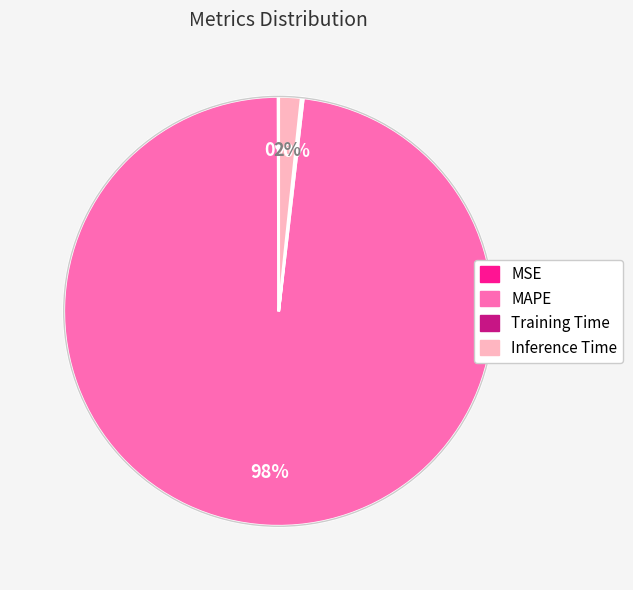

Is there any slice that represents more than half of the pie?

Yes